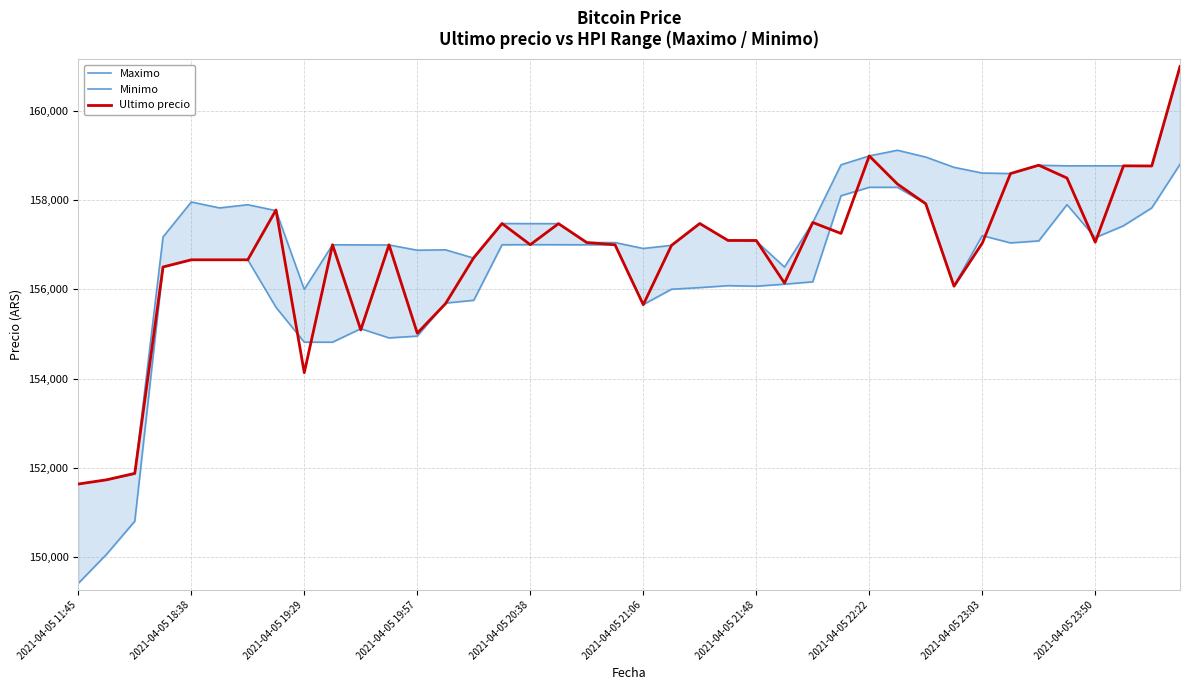

What is the highest value of the Ultimo precio series?

161000